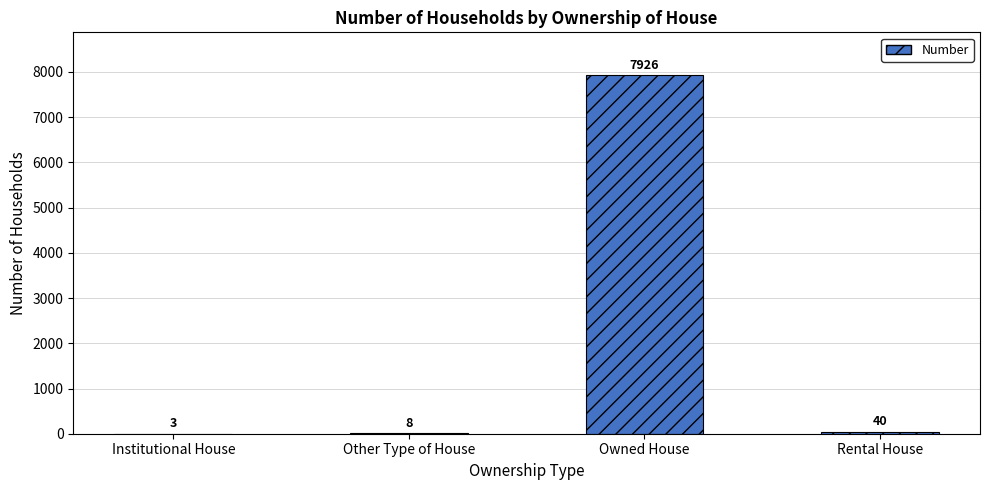

What is the sum of all values?

7977